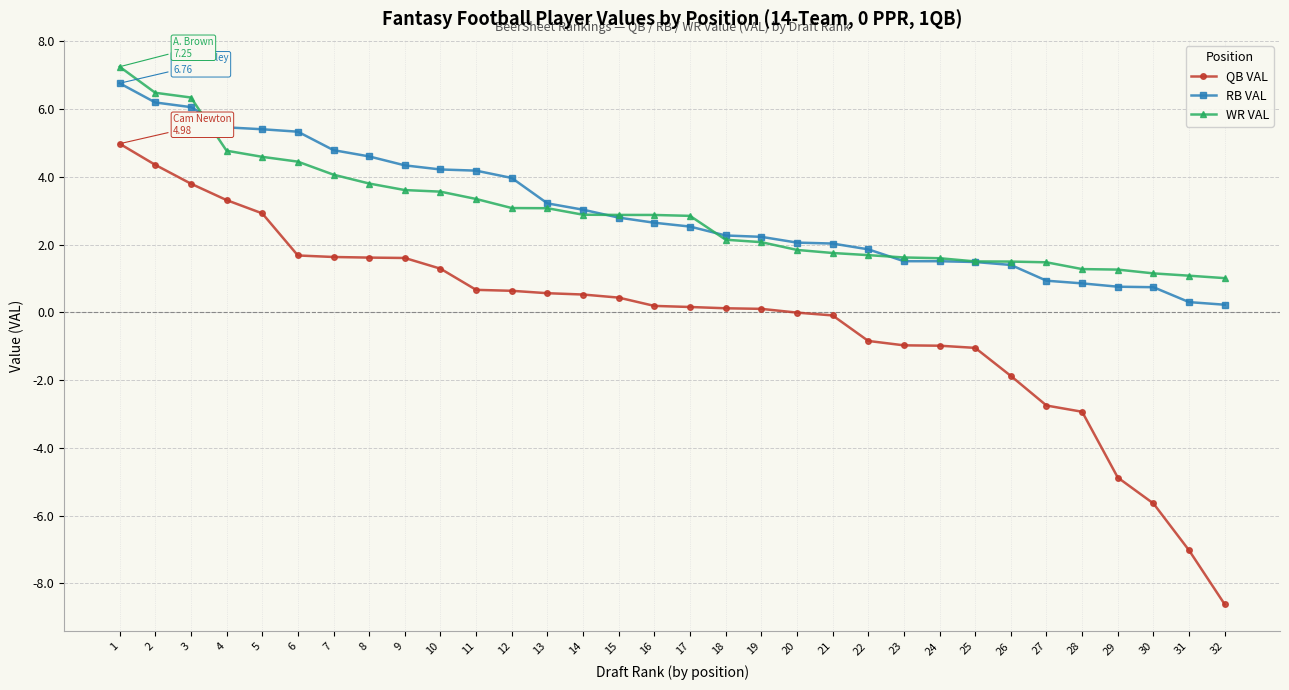

How many distinct data groups are displayed?

3